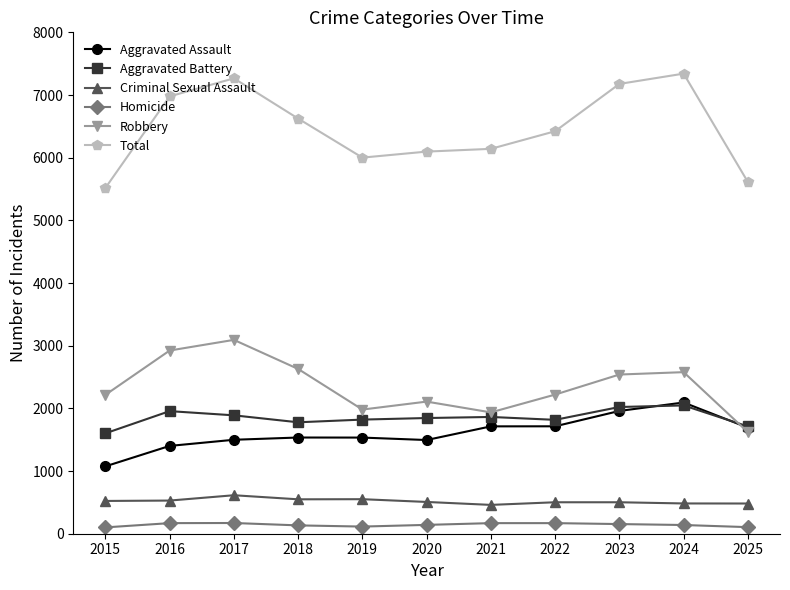

Where is the first local maximum for Criminal Sexual Assault?

2017